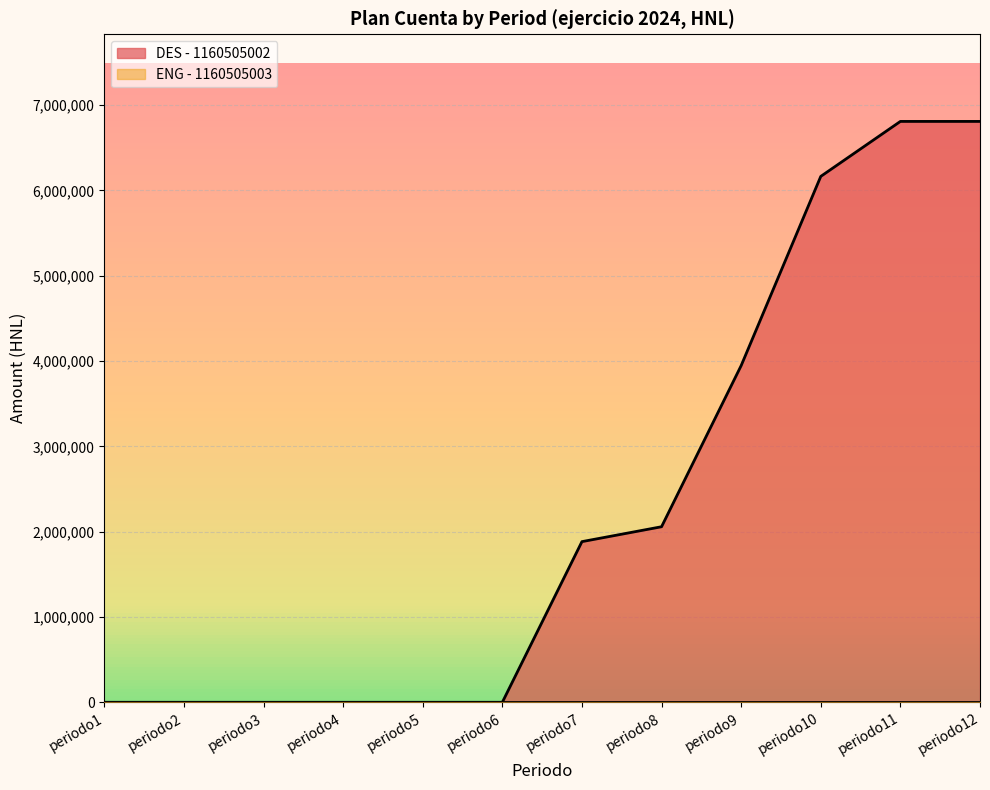

Reading right to left, extract all data points from this chart.

6808712.2	6808712.2	6164389.3	3946625.0	2057712.9	1883135.8	0.0	0.0	0.0	0.0	0.0	0.0